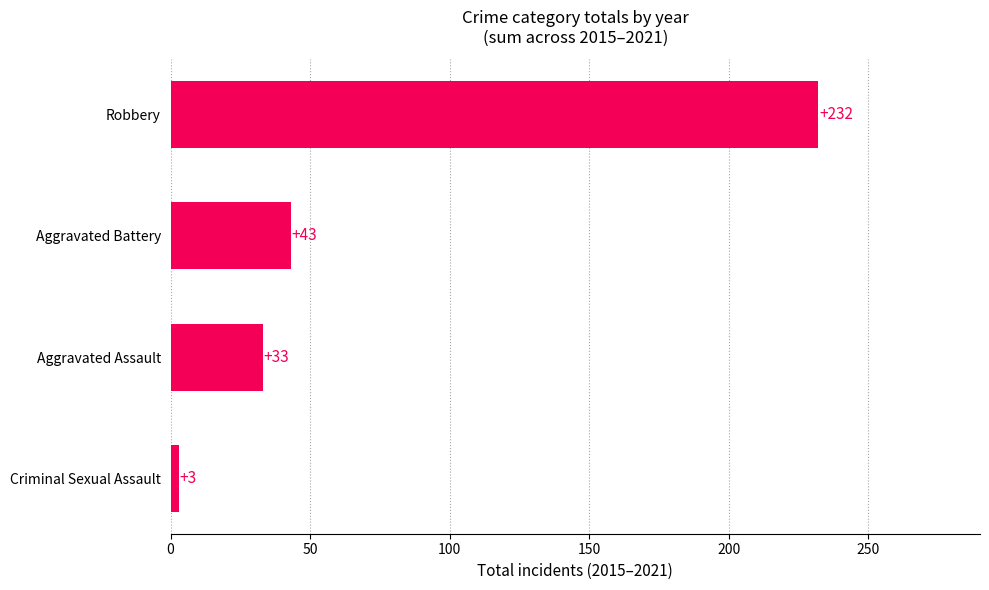

Reading bottom to top, list all the values displayed in this chart.

Criminal Sexual Assault=3	Aggravated Assault=33	Aggravated Battery=43	Robbery=232